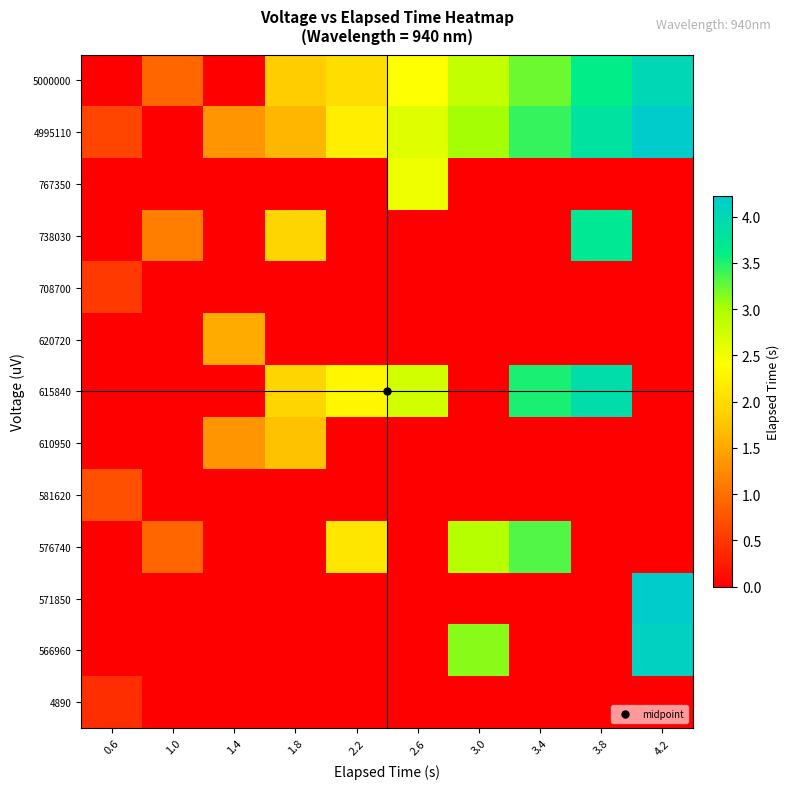

How many distinct data groups are displayed?

13